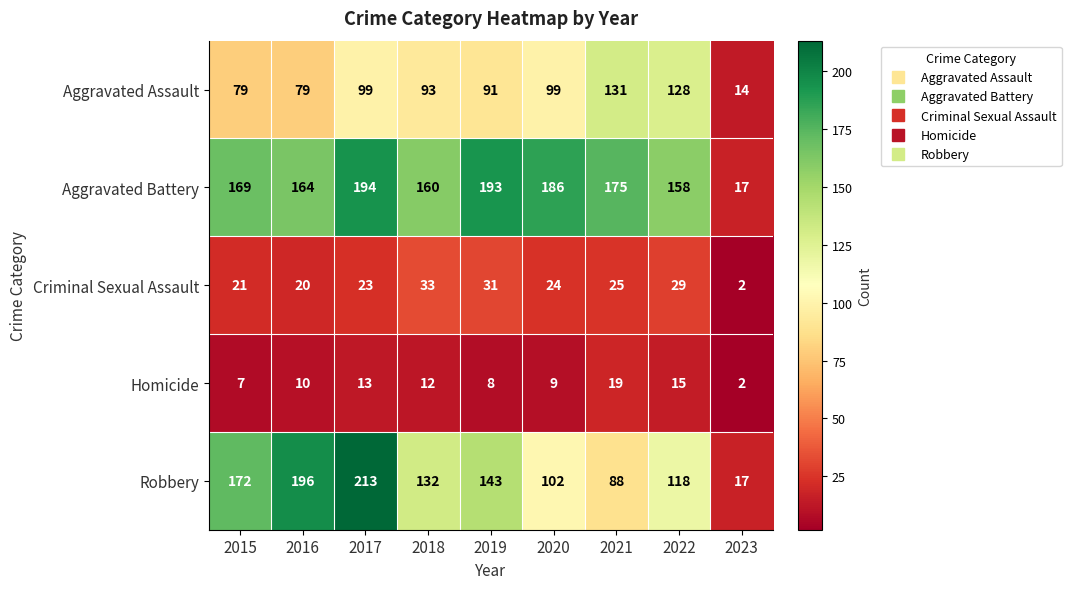

Which series has the widest spread of values?

Robbery